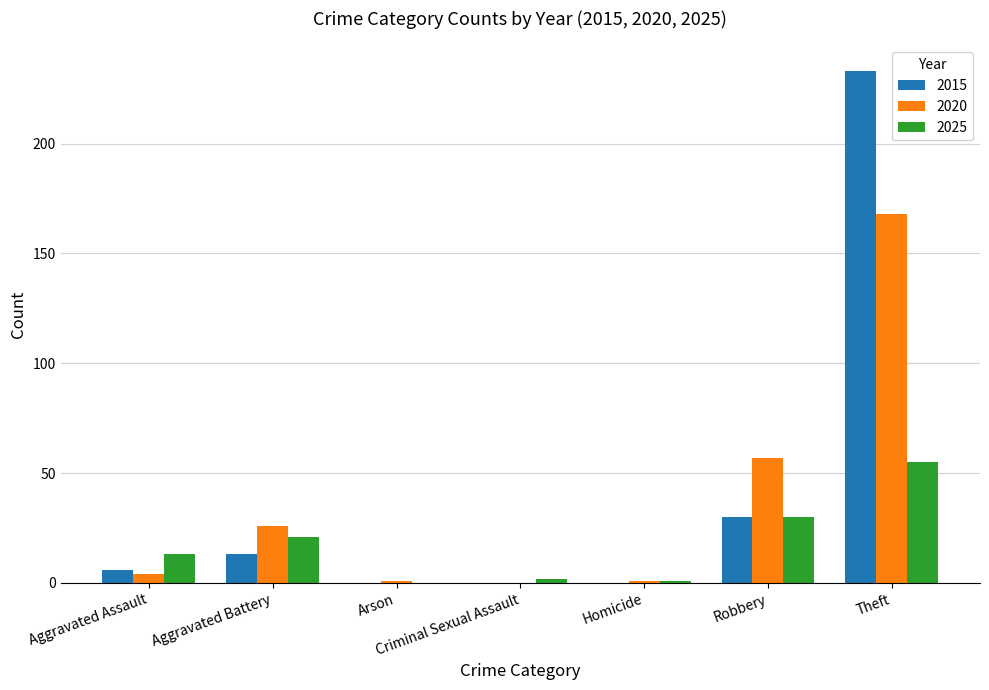

What is the maximum value shown in the chart?

233